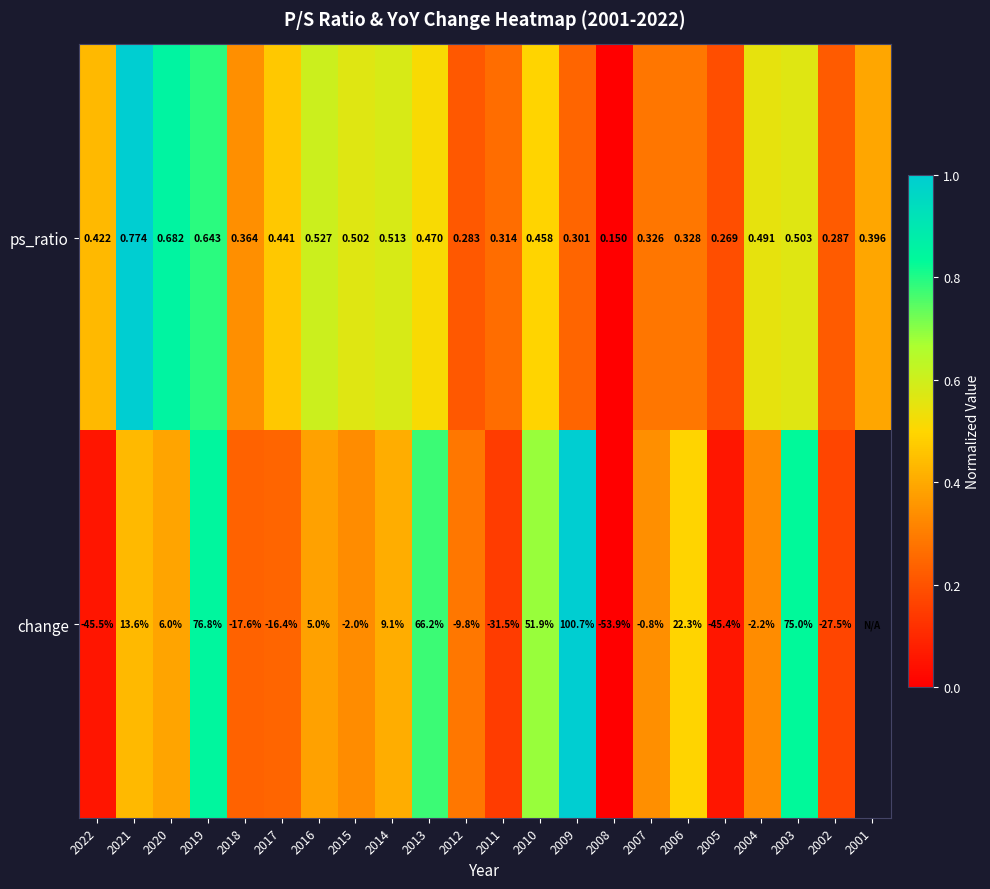

Between 2017 and 2022, which is larger?

2017